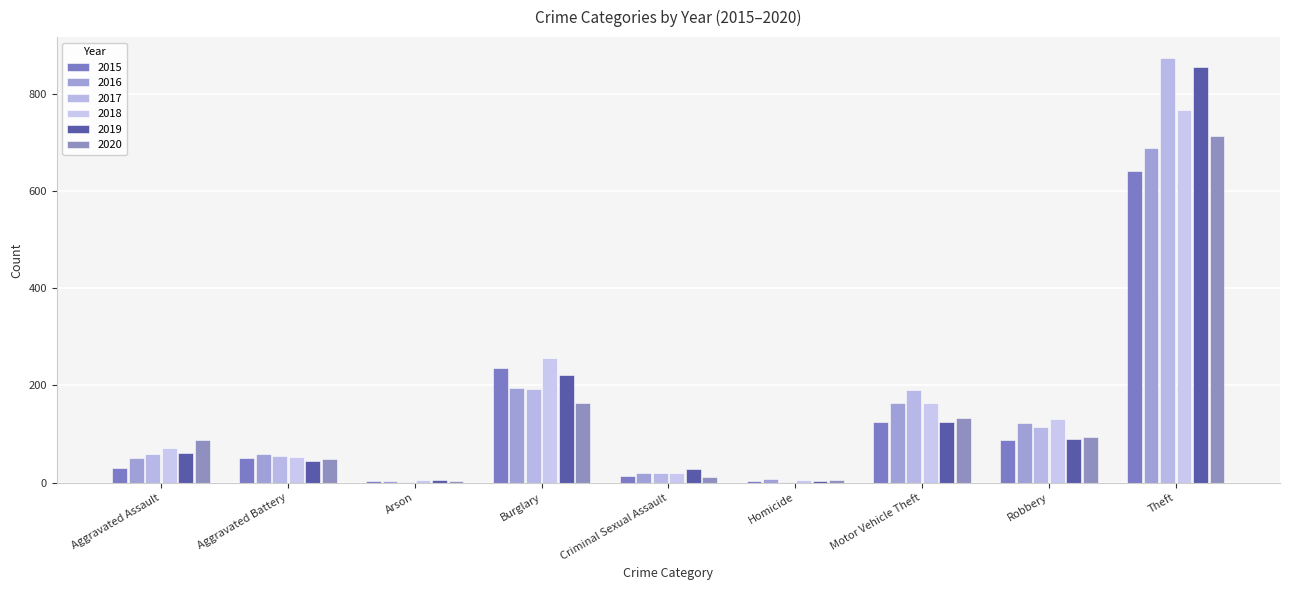

Read the 2018 value at Motor Vehicle Theft.

164